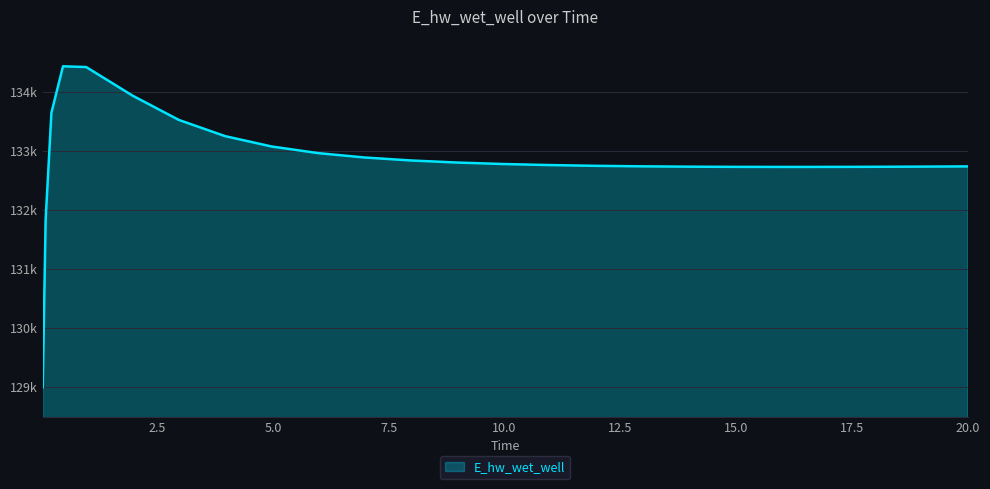

Is this an area chart (filled region under the line)?

Yes